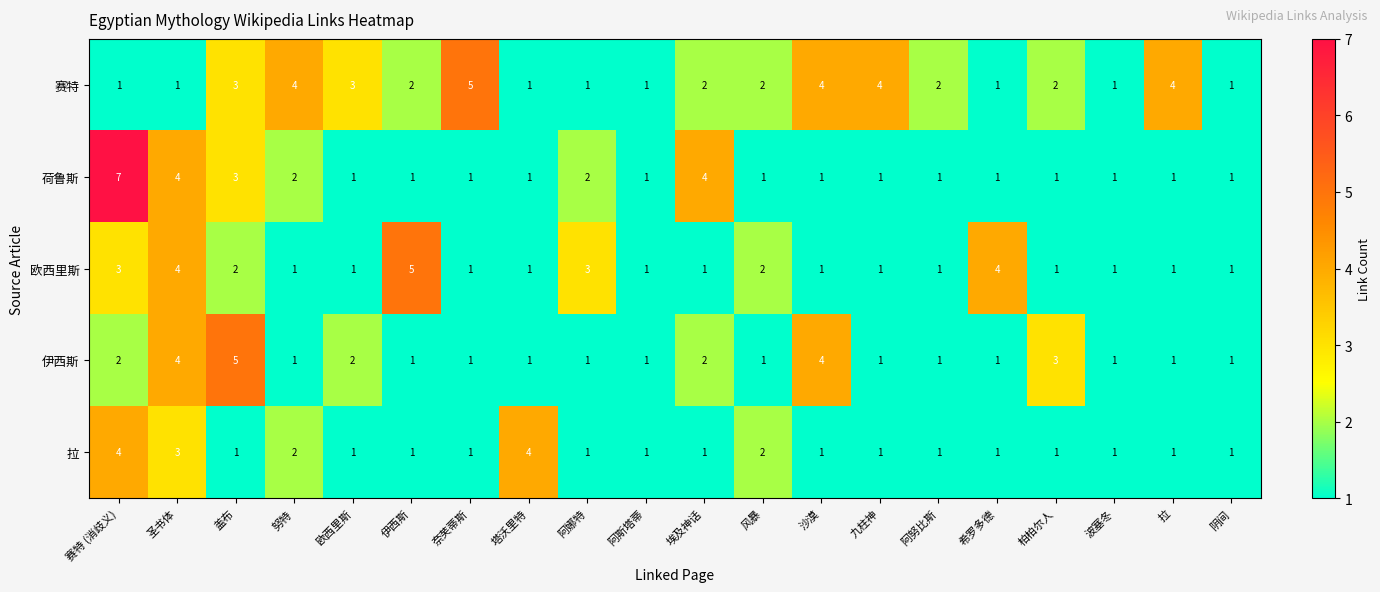

What value does the 荷鲁斯 series have at 盖布?

3